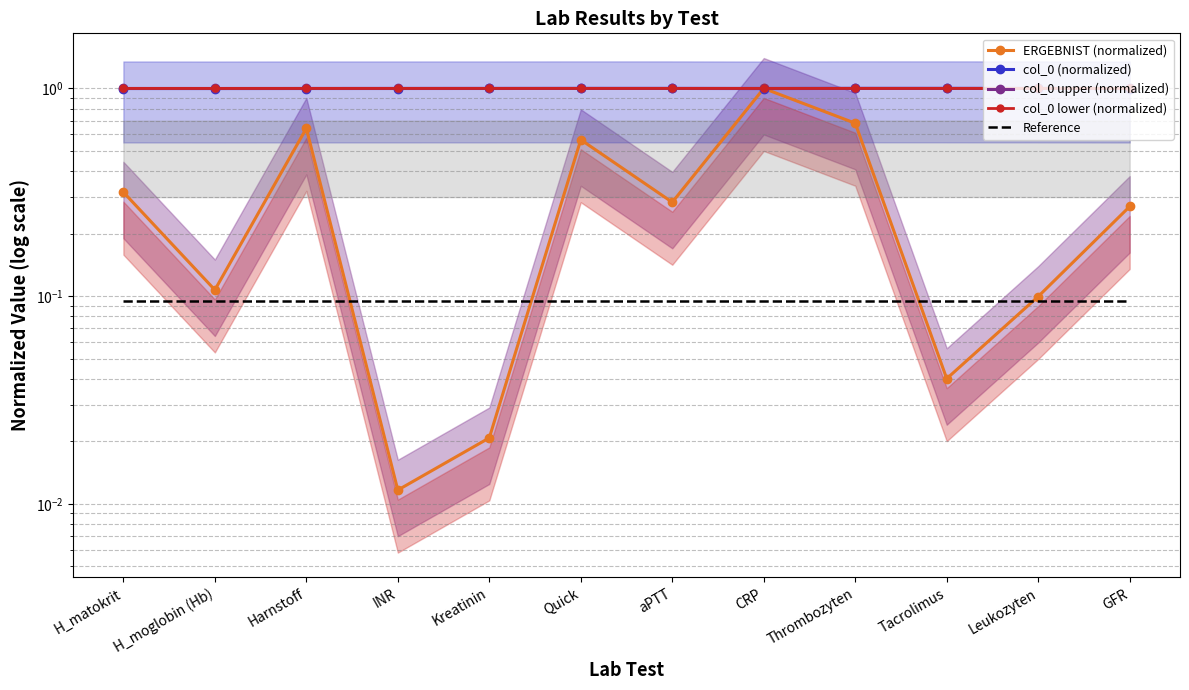

At which category does col_0 (normalized) reach its first local valley?

H_moglobin (Hb)